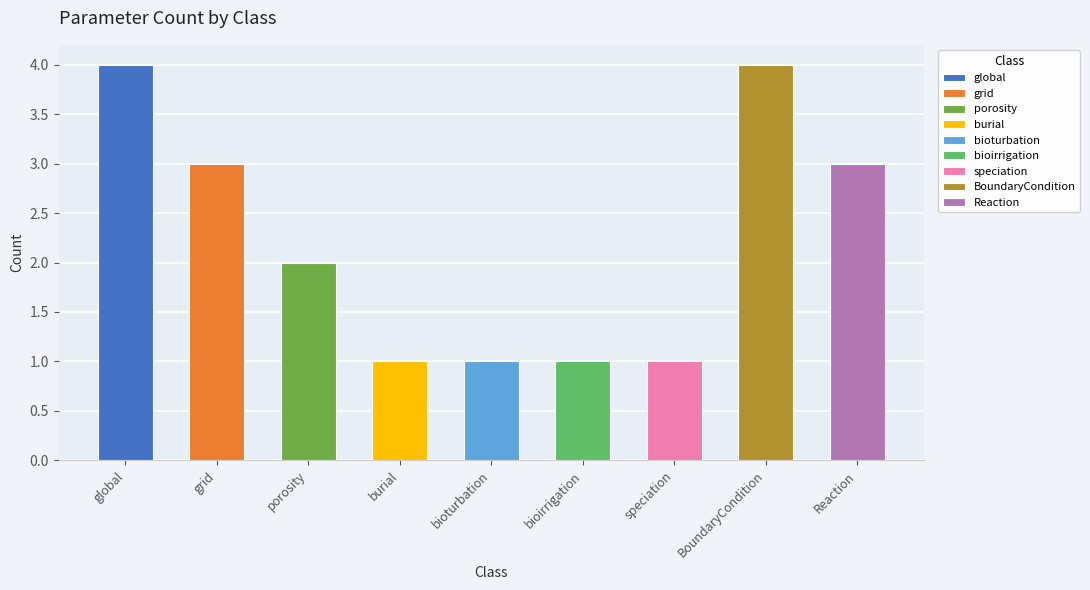

What is the label of the 8th bar from the left?

BoundaryCondition